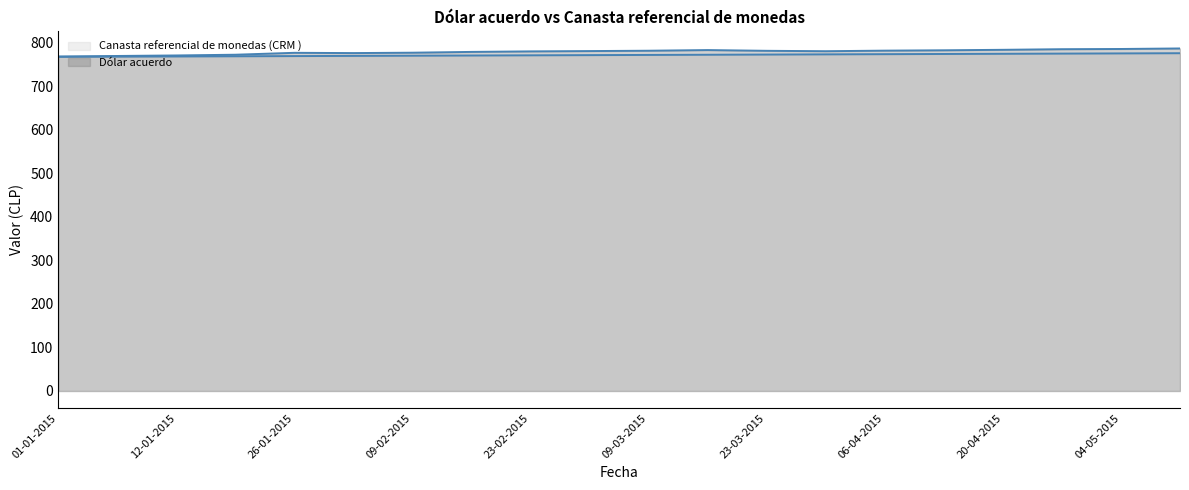

True or false: Dólar acuerdo and Canasta referencial de monedas (CRM ) cross at least once.

False